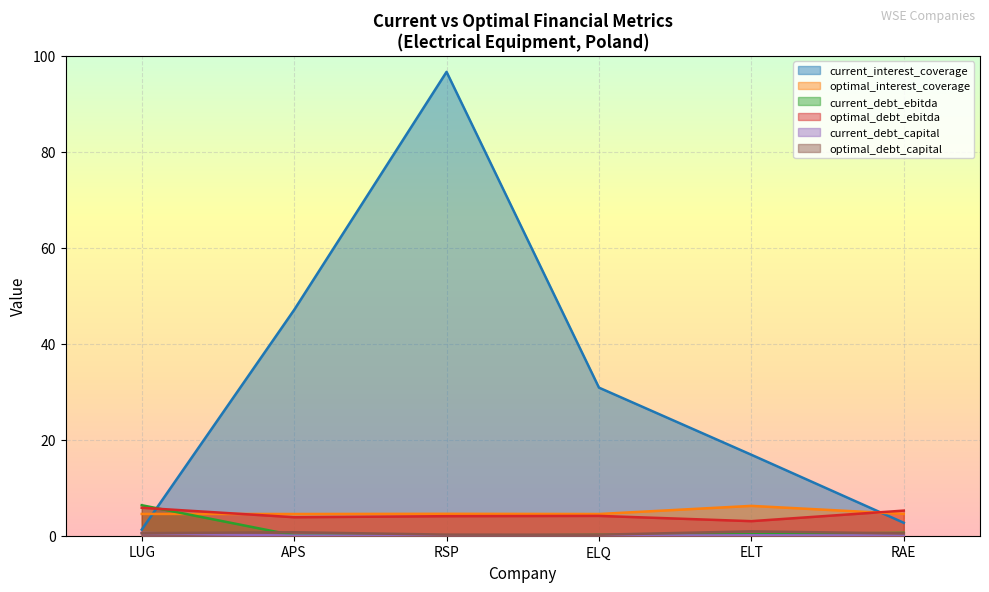

True or false: optimal_debt_capital and optimal_interest_coverage cross at least once.

False